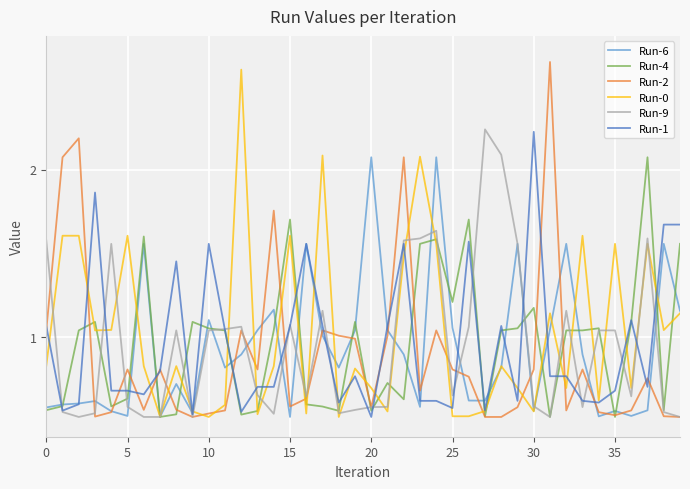

How many interior local peaks does the Run-0 series have?

12